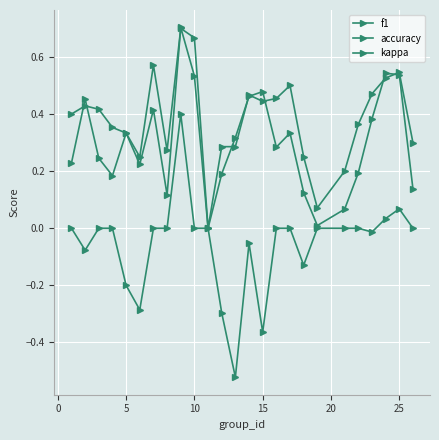

How many categories are shown in the chart?

25